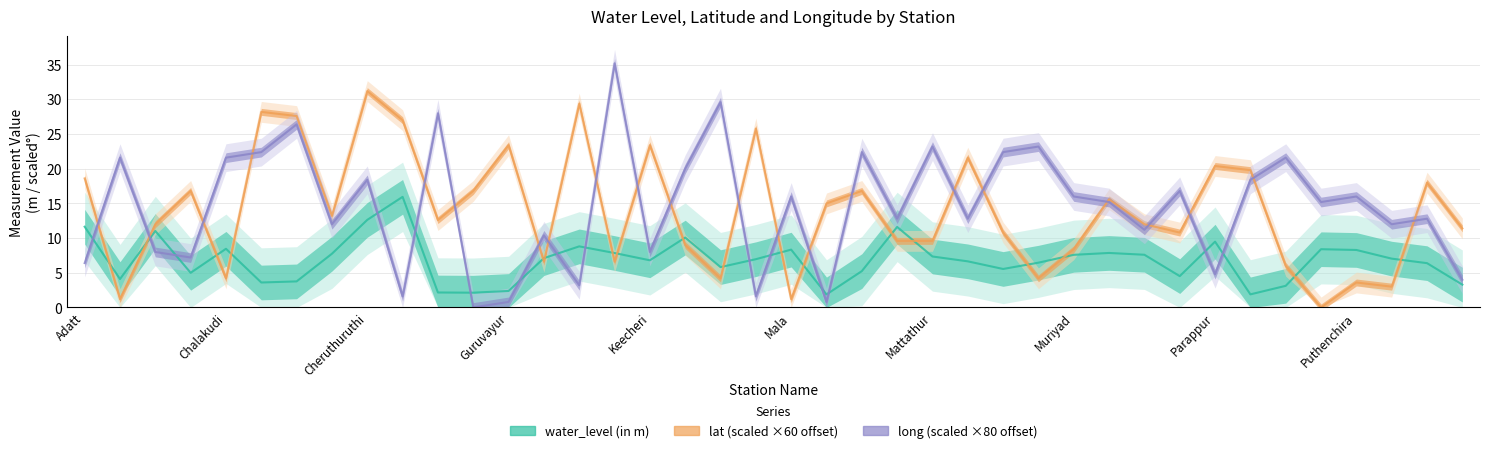

Reading right to left, extract all data points from this chart.

water_level (in m): Triprayar=3.3	Trichur=6.4	Tekkumkara=7.0	Puthenchira=8.3	Poyya (poopathy)=8.4	Potta=3.1	Pattikad=1.9	Parappur=9.5	Parappukara=4.5	Palakal=7.6	Ollur=7.9	Muriyad=7.6	Muringur=6.5	Mupliyam=5.5	Mulankunnathukavu=6.7	Mattathur=7.3	Mapranam=11.6	Manamangalam=5.2	Manalur=1.9	Mala=8.3	Kunnamkulam=7.0	Konnakuzhi-ii=5.8	Kodakara=10.1	Keecheri=6.8	Kallur=7.8	Kallumpuram=8.8	Irinjalakuda=7.1	Guruvayur=2.4	Engandiyur=2.1	Echipara=2.2	Chowannur=15.9	Cheruthuruthi=12.6	Cherpu=7.8	Chelakod=3.8	Chelakara=3.6	Chalakudi=8.5	Arimpur=5.0	Anthikad=11.0	Annamanda=4.1	Adatt=11.6
lat: Triprayar=11.4	Trichur=18.0	Tekkumkara=3.0	Puthenchira=3.6	Poyya (poopathy)=0.0	Potta=6.0	Pattikad=19.8	Parappur=20.4	Parappukara=10.8	Palakal=12.0	Ollur=15.6	Muriyad=8.4	Muringur=4.2	Mupliyam=10.8	Mulankunnathukavu=21.6	Mattathur=9.6	Mapranam=9.6	Manamangalam=16.8	Manalur=15.0	Mala=1.2	Kunnamkulam=25.8	Konnakuzhi-ii=4.2	Kodakara=9.0	Keecheri=23.4	Kallur=6.6	Kallumpuram=29.4	Irinjalakuda=6.6	Guruvayur=23.4	Engandiyur=16.8	Echipara=12.6	Chowannur=27.0	Cheruthuruthi=31.2	Cherpu=13.2	Chelakod=27.6	Chelakara=28.2	Chalakudi=4.2	Arimpur=16.8	Anthikad=12.0	Annamanda=1.2	Adatt=18.6
long: Triprayar=4.0	Trichur=12.8	Tekkumkara=12.0	Puthenchira=16.0	Poyya (poopathy)=15.2	Potta=21.6	Pattikad=18.4	Parappur=4.8	Parappukara=16.8	Palakal=11.2	Ollur=15.2	Muriyad=16.0	Muringur=23.2	Mupliyam=22.4	Mulankunnathukavu=12.8	Mattathur=23.2	Mapranam=12.8	Manamangalam=22.4	Manalur=0.8	Mala=16.0	Kunnamkulam=1.6	Konnakuzhi-ii=29.6	Kodakara=20.0	Keecheri=8.0	Kallur=35.2	Kallumpuram=3.2	Irinjalakuda=10.4	Guruvayur=0.8	Engandiyur=0.0	Echipara=28.0	Chowannur=1.6	Cheruthuruthi=18.4	Cherpu=12.0	Chelakod=26.4	Chelakara=22.4	Chalakudi=21.6	Arimpur=7.2	Anthikad=8.0	Annamanda=21.6	Adatt=6.4